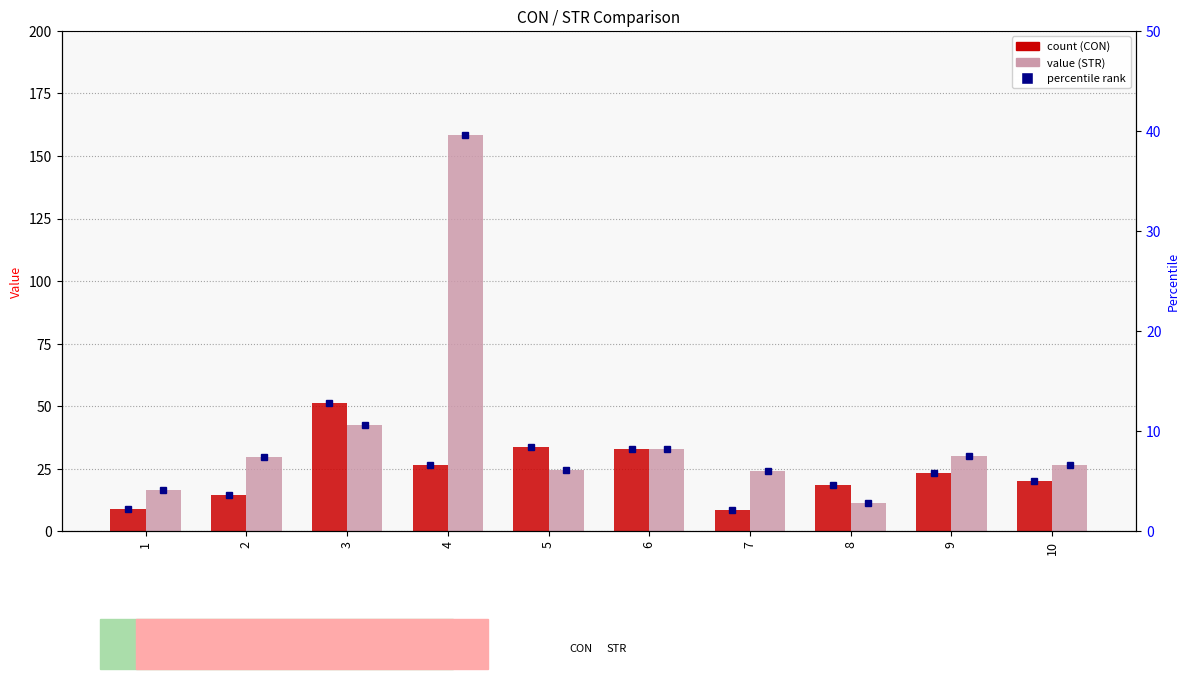

What is the total value across all series at 4?

185.2